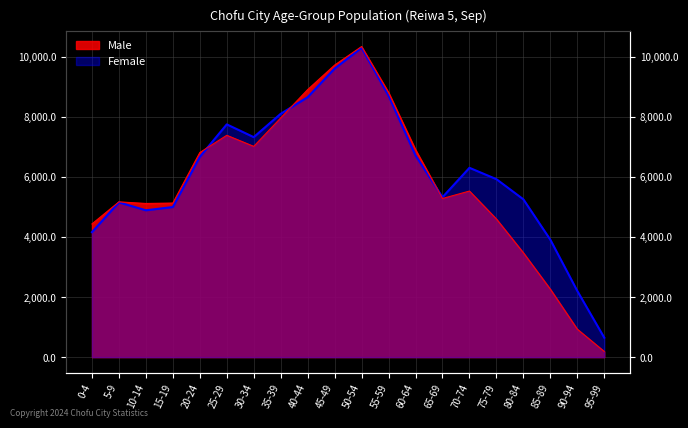

Which series has the largest total across all categories?

Female